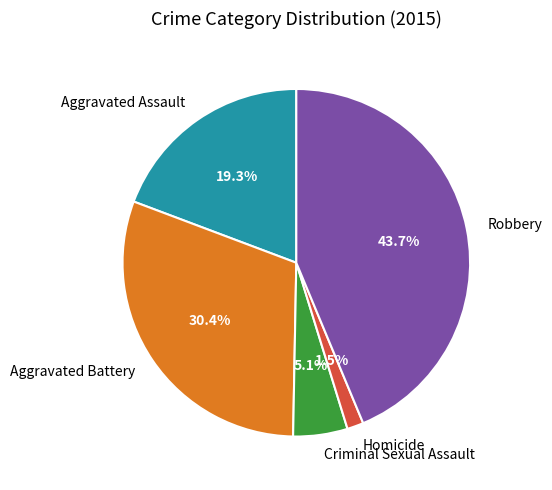

Does any single category account for the majority?

No